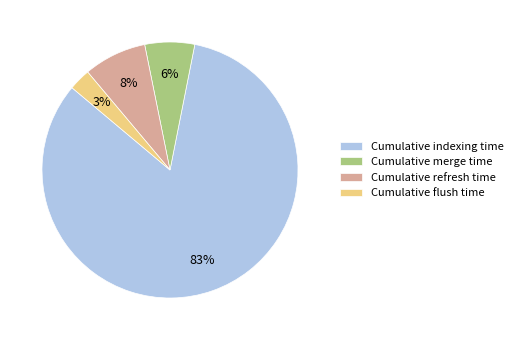

Between Cumulative merge time and Cumulative indexing time, which is larger?

Cumulative indexing time